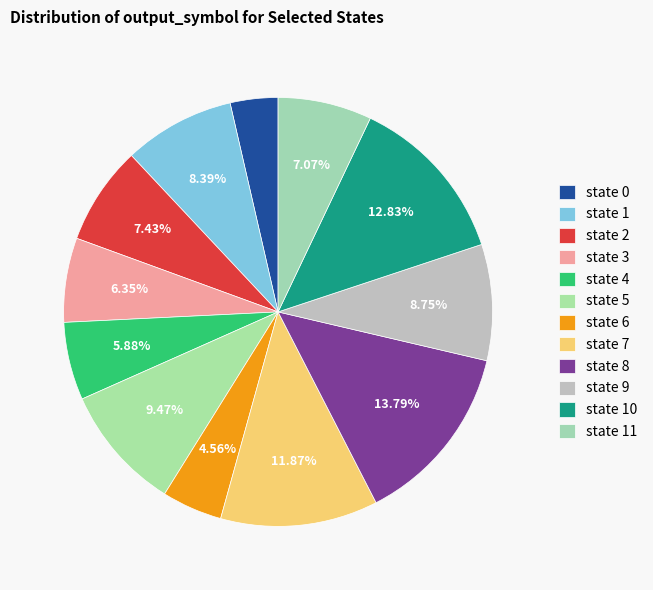

Is there any slice that represents more than half of the pie?

No